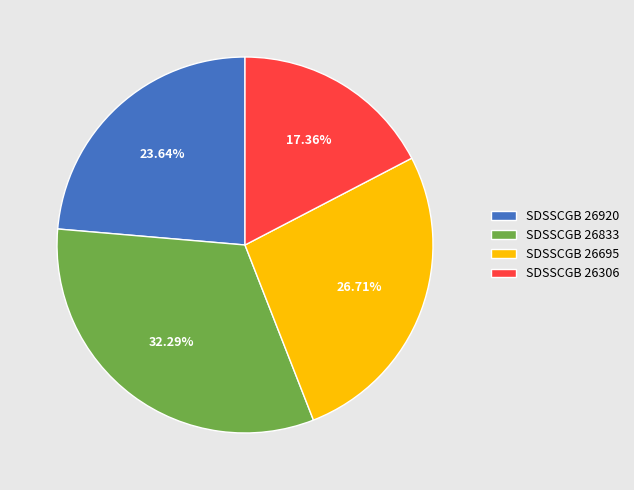

Which category has the biggest portion of the pie?

SDSSCGB 26833